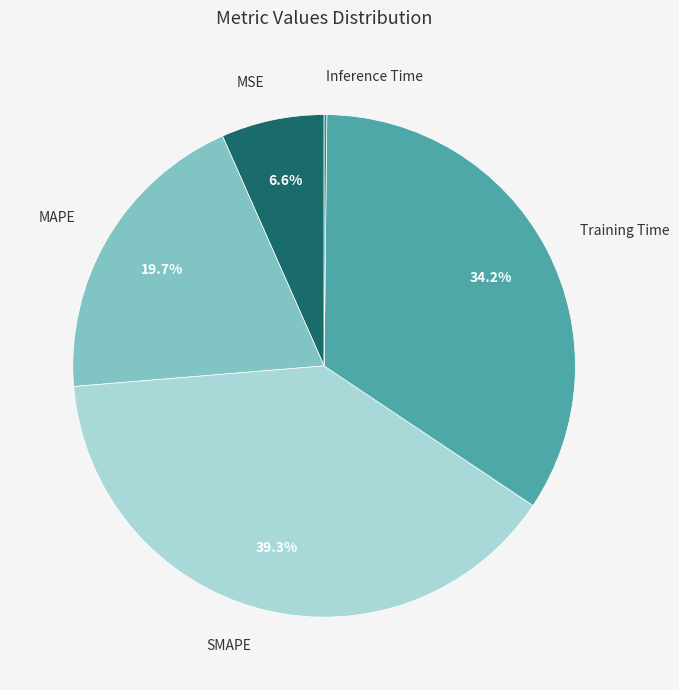

What percentage do MSE and MAPE together represent?

26.3%